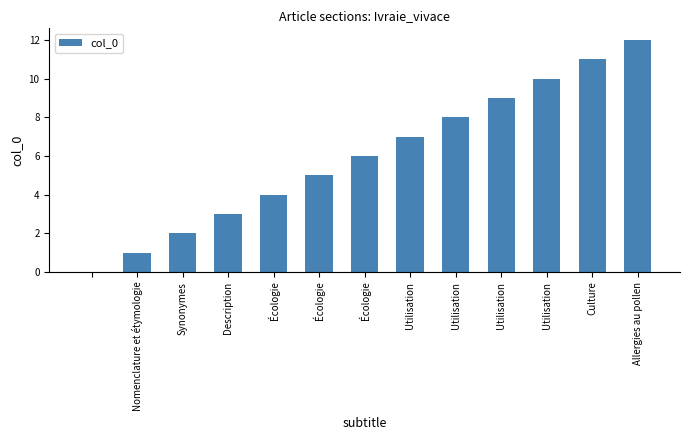

What is the sum of all values?

78